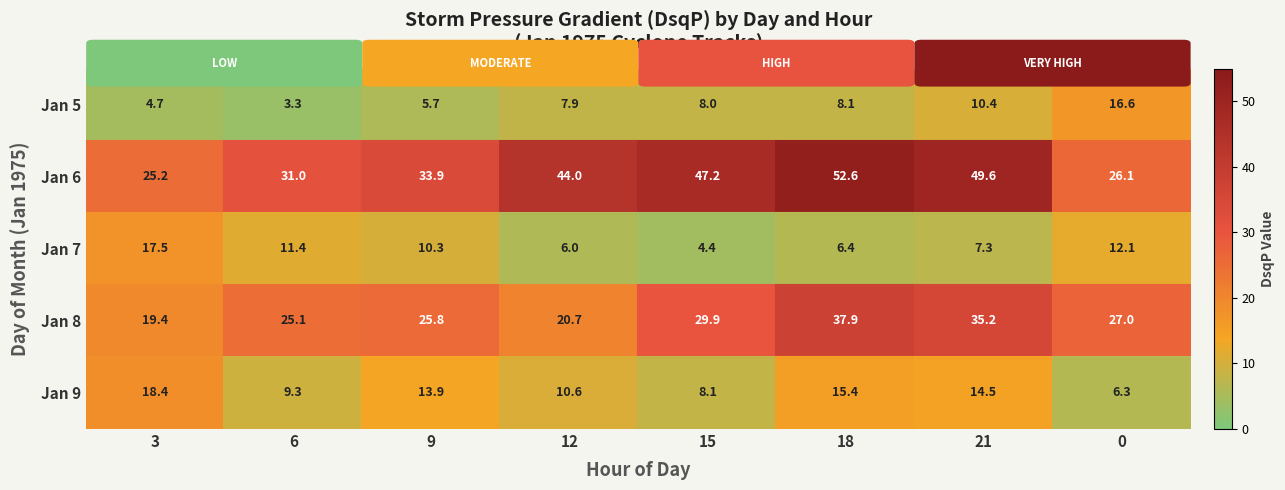

The Jan 8 series shows 19.4 at 3. True or false?

True